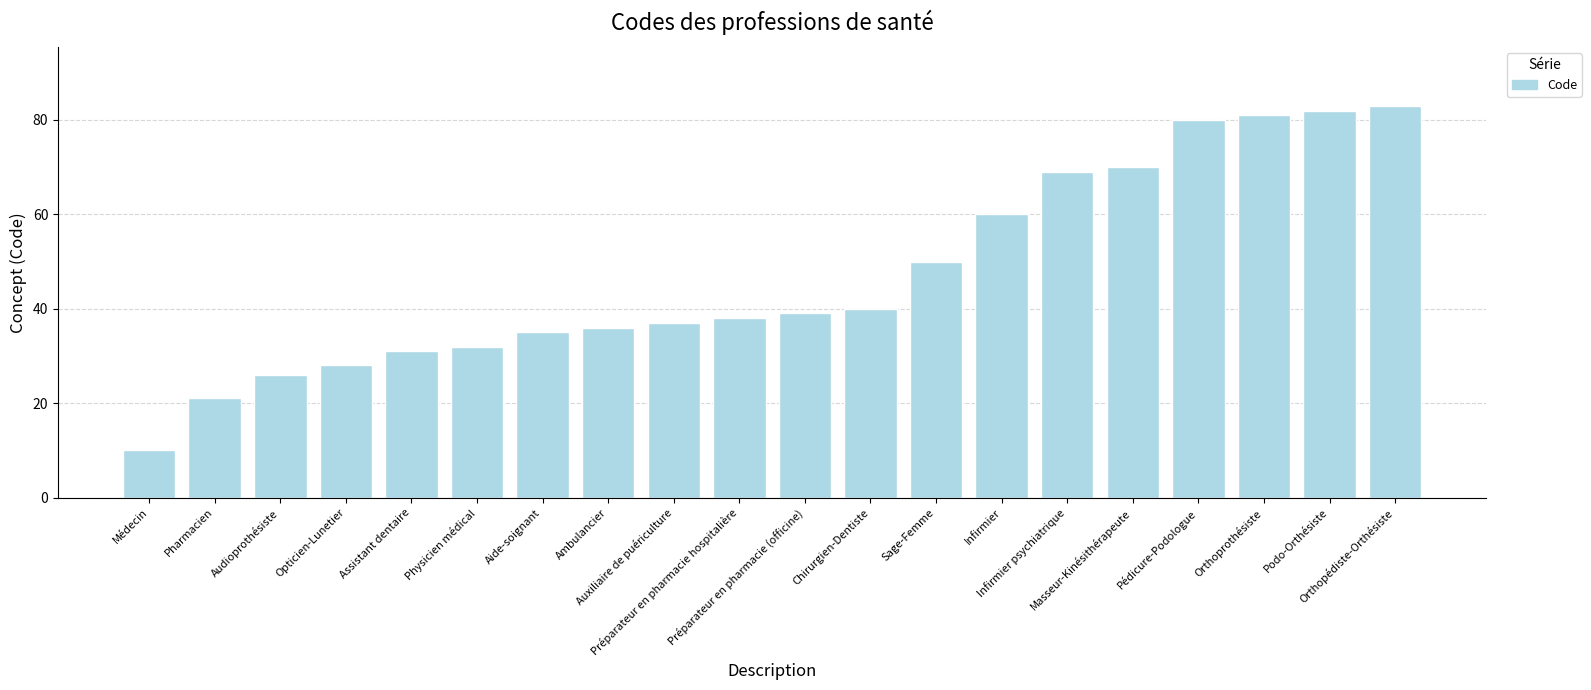

True or false: the data shows 31 at Orthopédiste-Orthésiste.

False